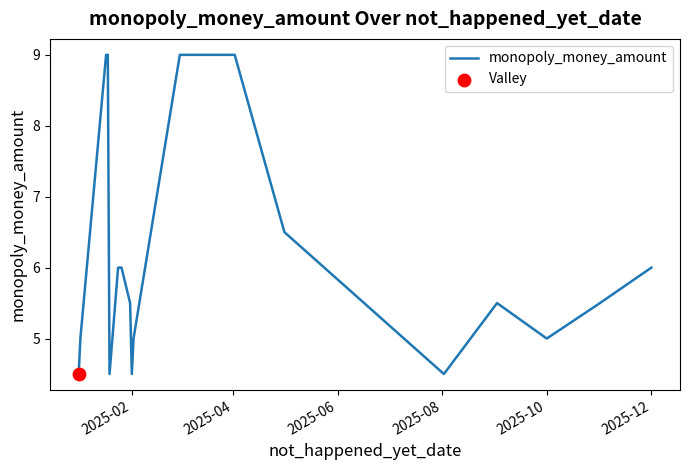

What is the difference between the maximum and minimum values?

4.5